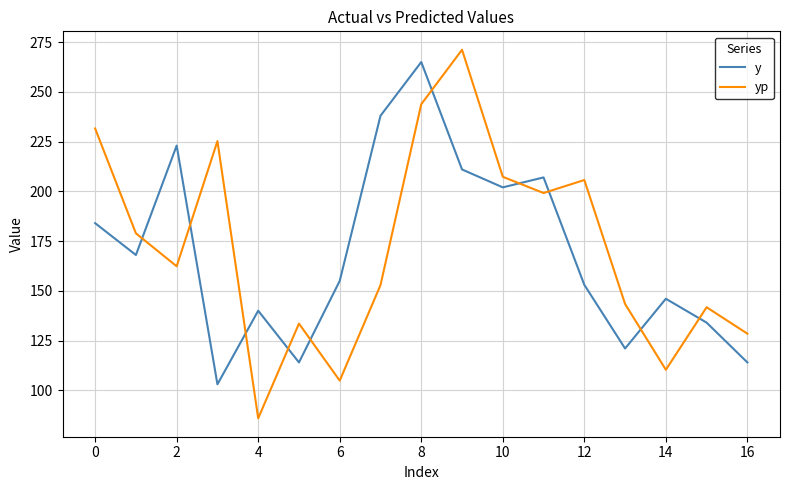

In y, how many points are lower than both neighbors (excluding endpoints)?

5